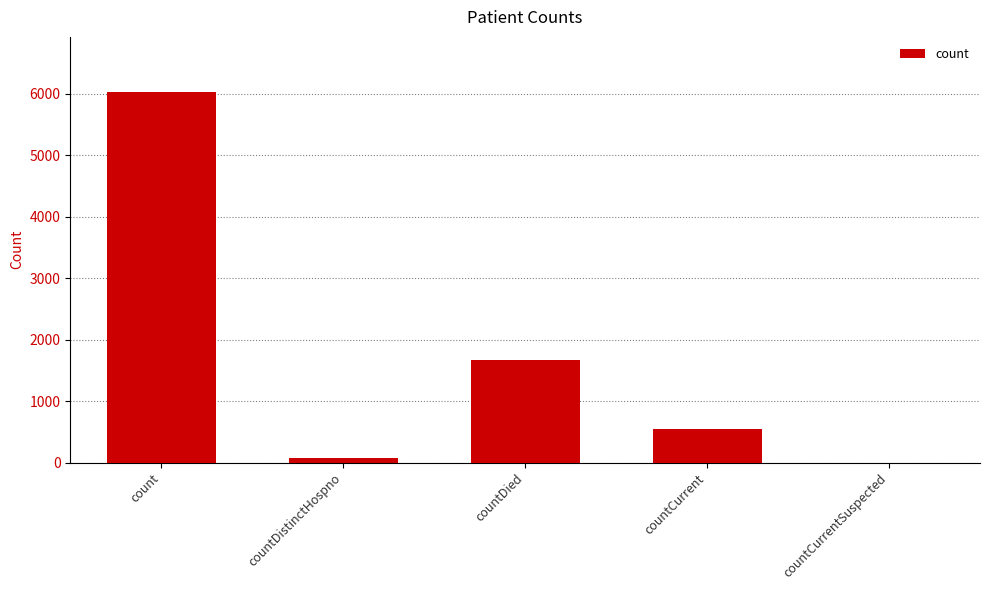

What is the maximum value shown in the chart?

6018